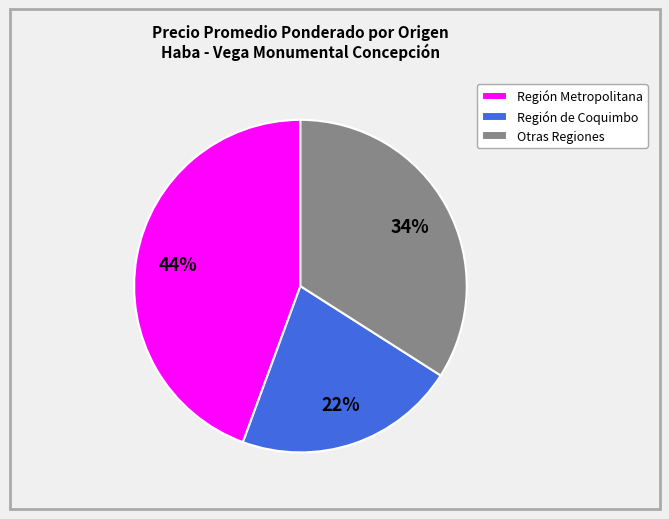

Is there a majority slice in this chart?

No